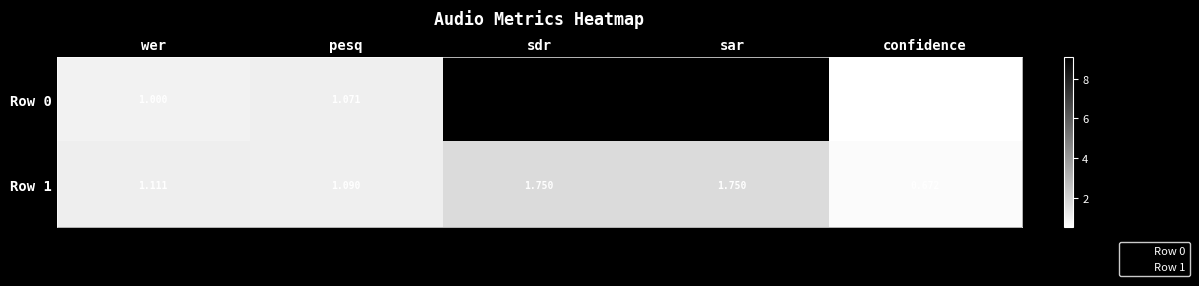

At which category does the chart reach its minimum across all series?

confidence